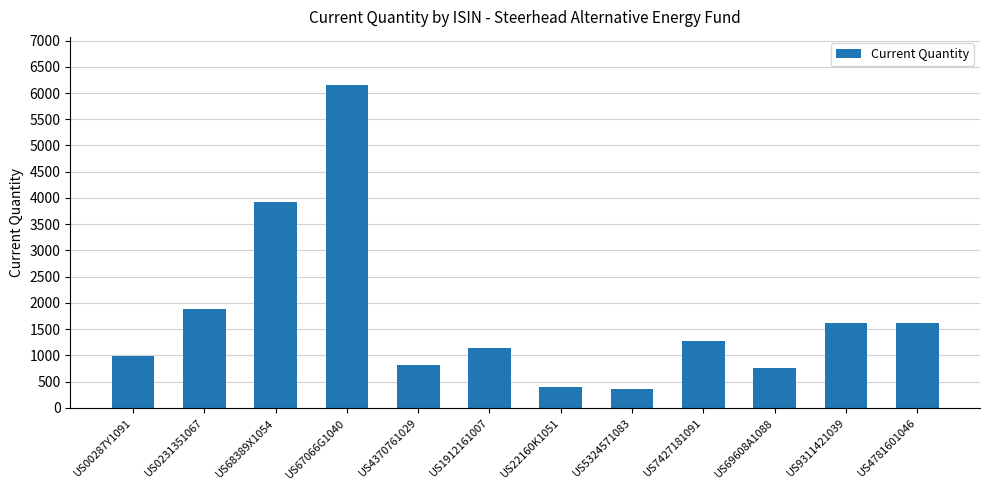

Is it true that the value at US4370761029 is 816?

True